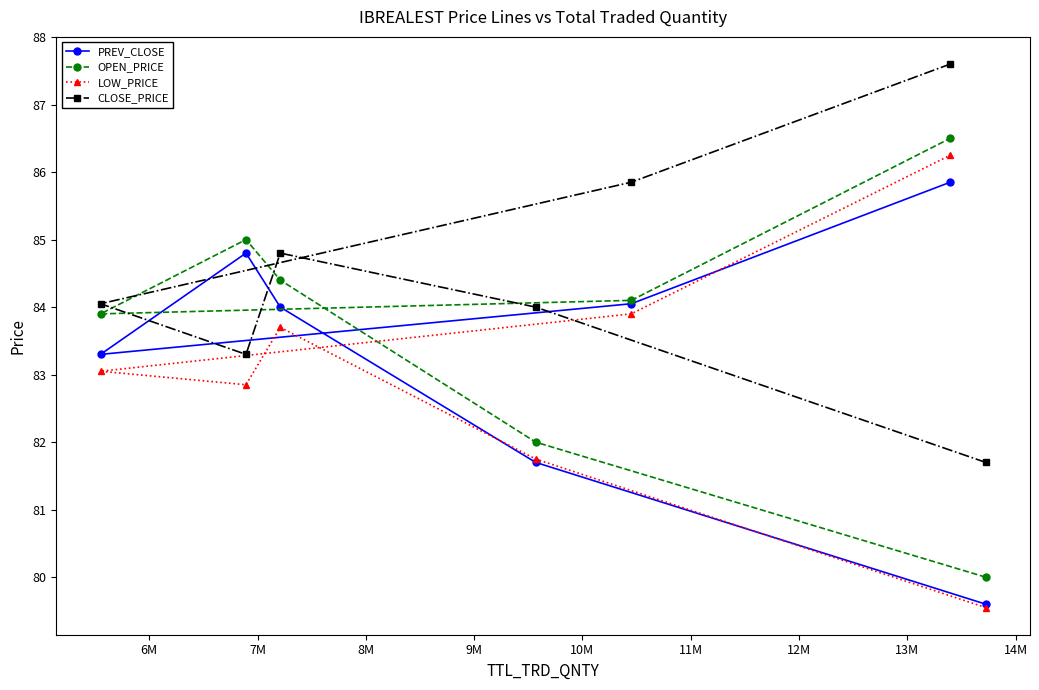

List the series in order of their overall mean, highest first.

CLOSE_PRICE, OPEN_PRICE, PREV_CLOSE, LOW_PRICE